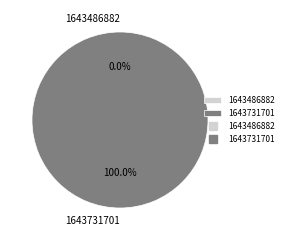

Which category has the smallest portion of the pie?

1643486882